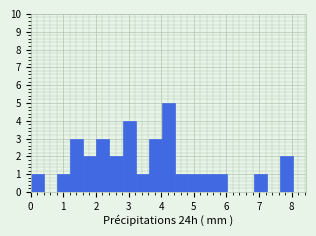

What is the height of the bar covering 3.6 to 4.0 on the x-axis? Neither the bar edges nor the heights are printed on the chart, so give them approximately, as read against the axes.

3